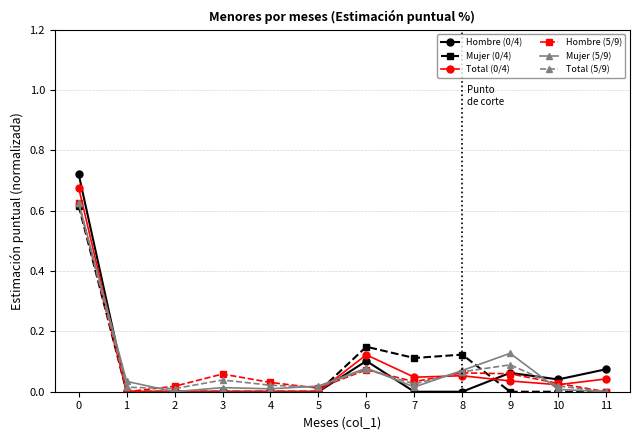

Is the value of Total (5/9) at 4 greater than the value of Hombre (0/4) at 0?

No